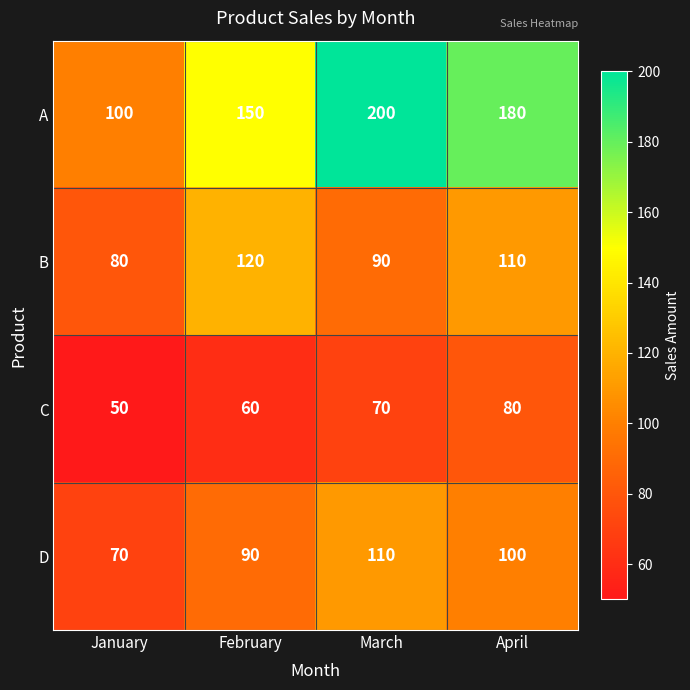

Which series has the largest range (max minus min)?

A